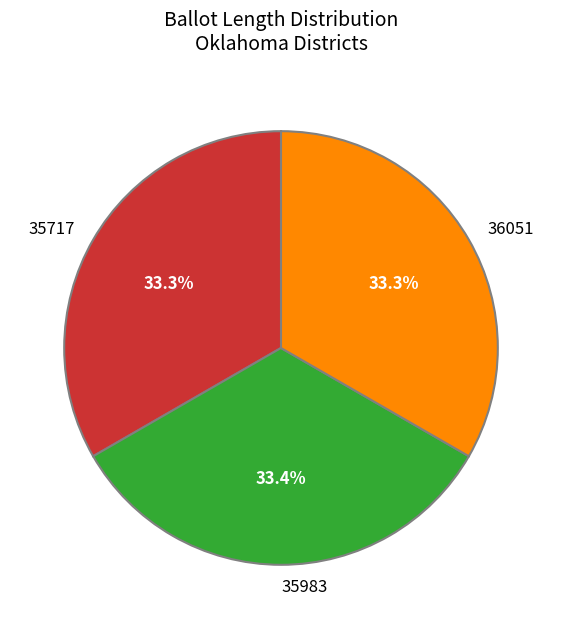

Is there a majority slice in this chart?

No